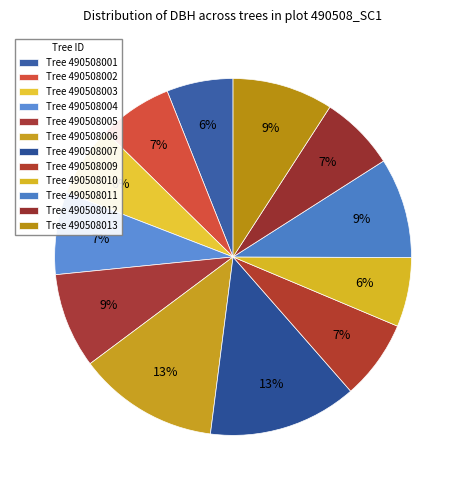

How many slices are in this pie chart?

12